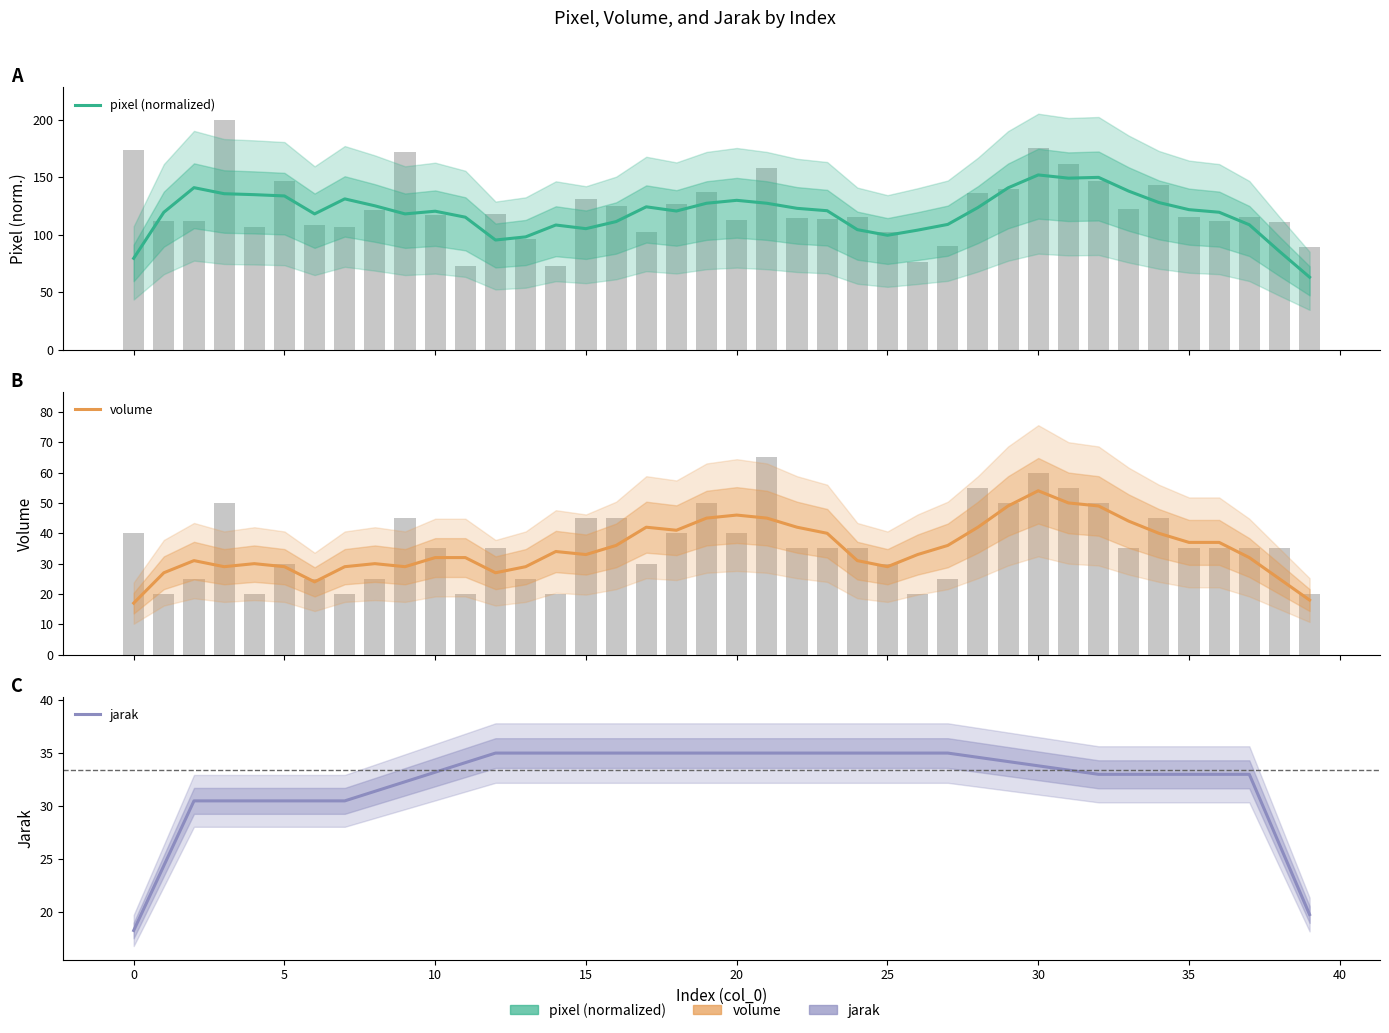

What are all the series names shown in the legend?

pixel (normalized), volume, jarak